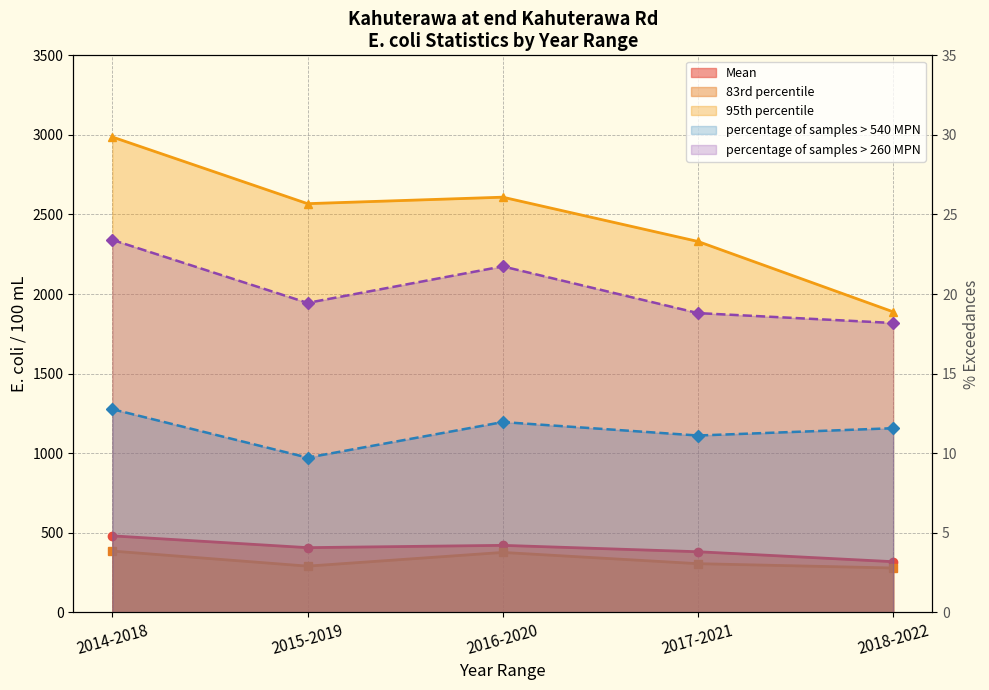

How many categories are shown in the chart?

5